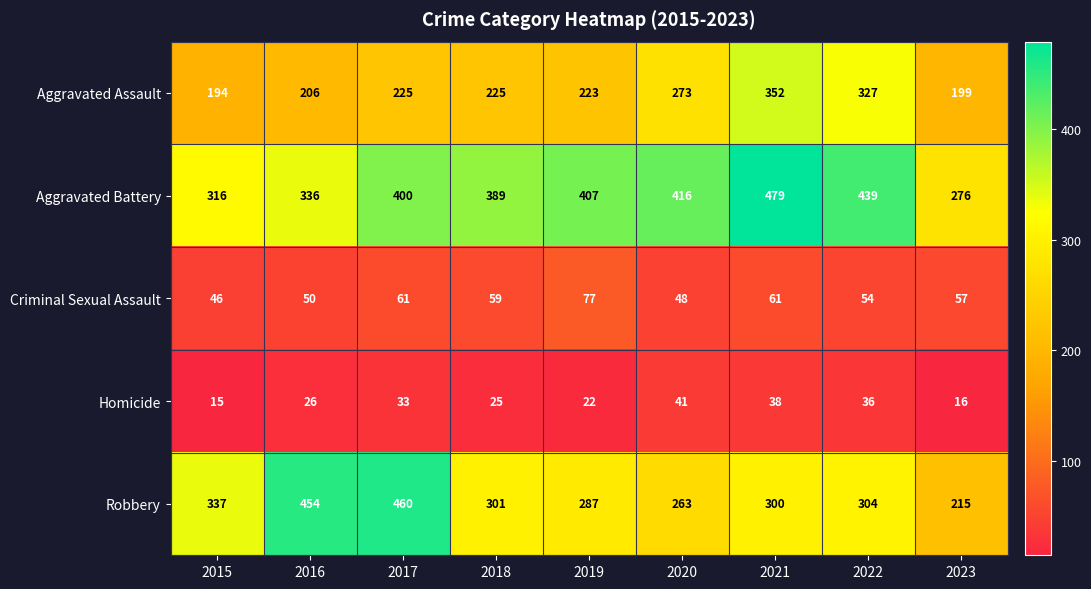

List the series in order of their peak value, highest first.

Aggravated Battery, Robbery, Aggravated Assault, Criminal Sexual Assault, Homicide